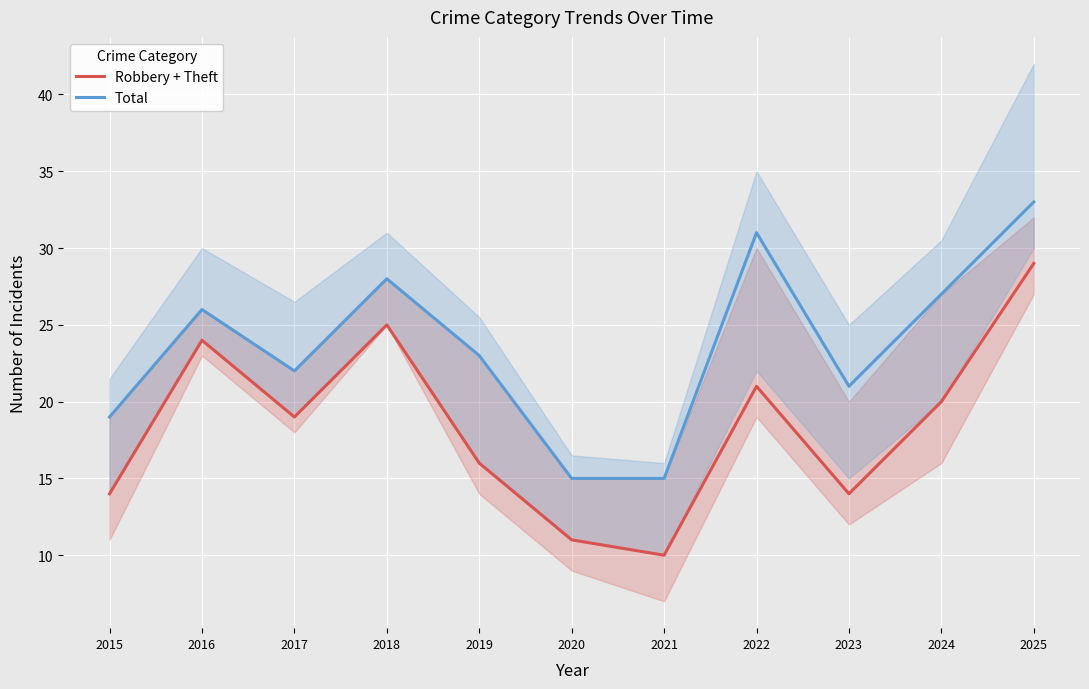

Where is Total nearest to the value 24?

2019